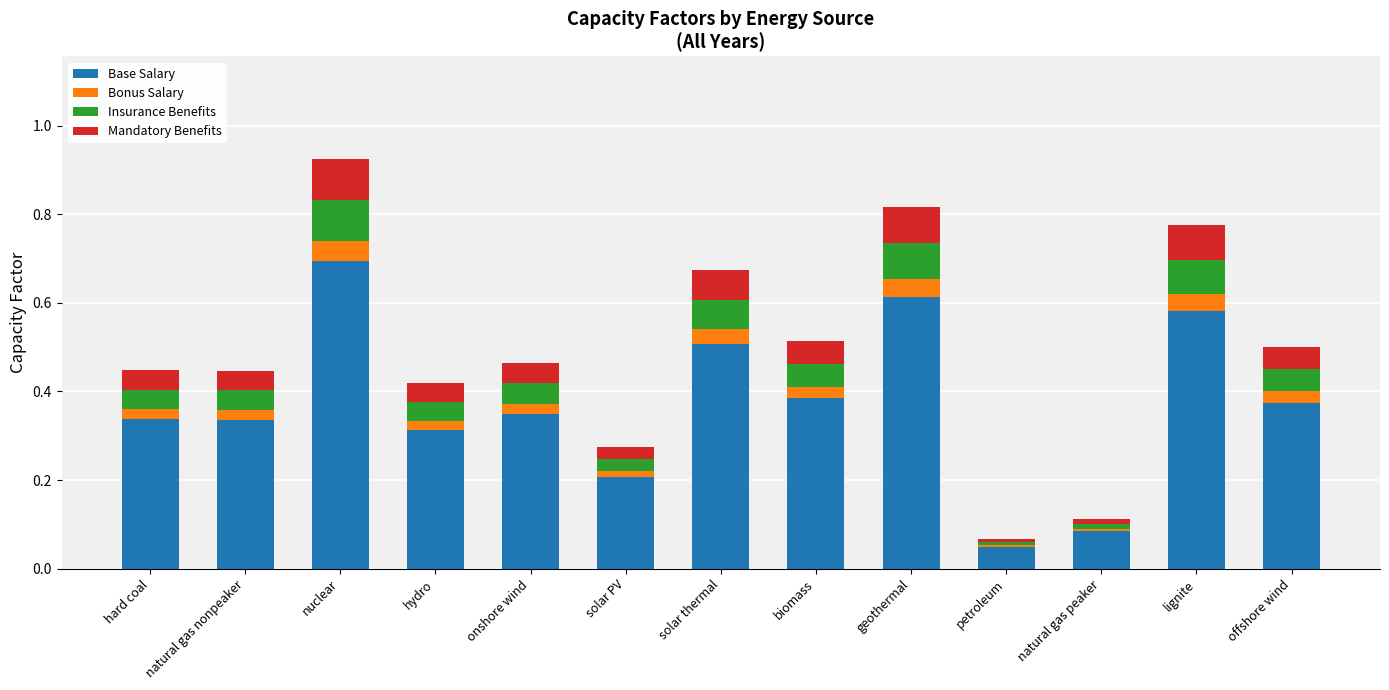

What is the maximum value for Base Salary?

0.7